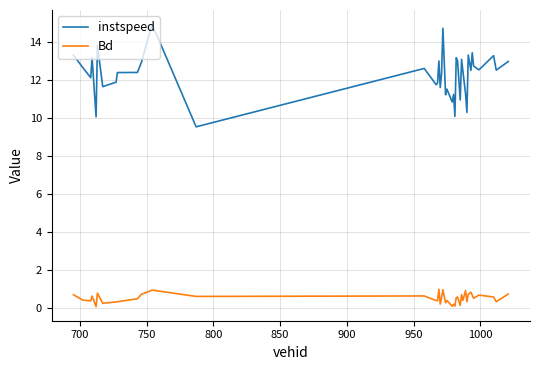

Count the number of categories in the chart.

40